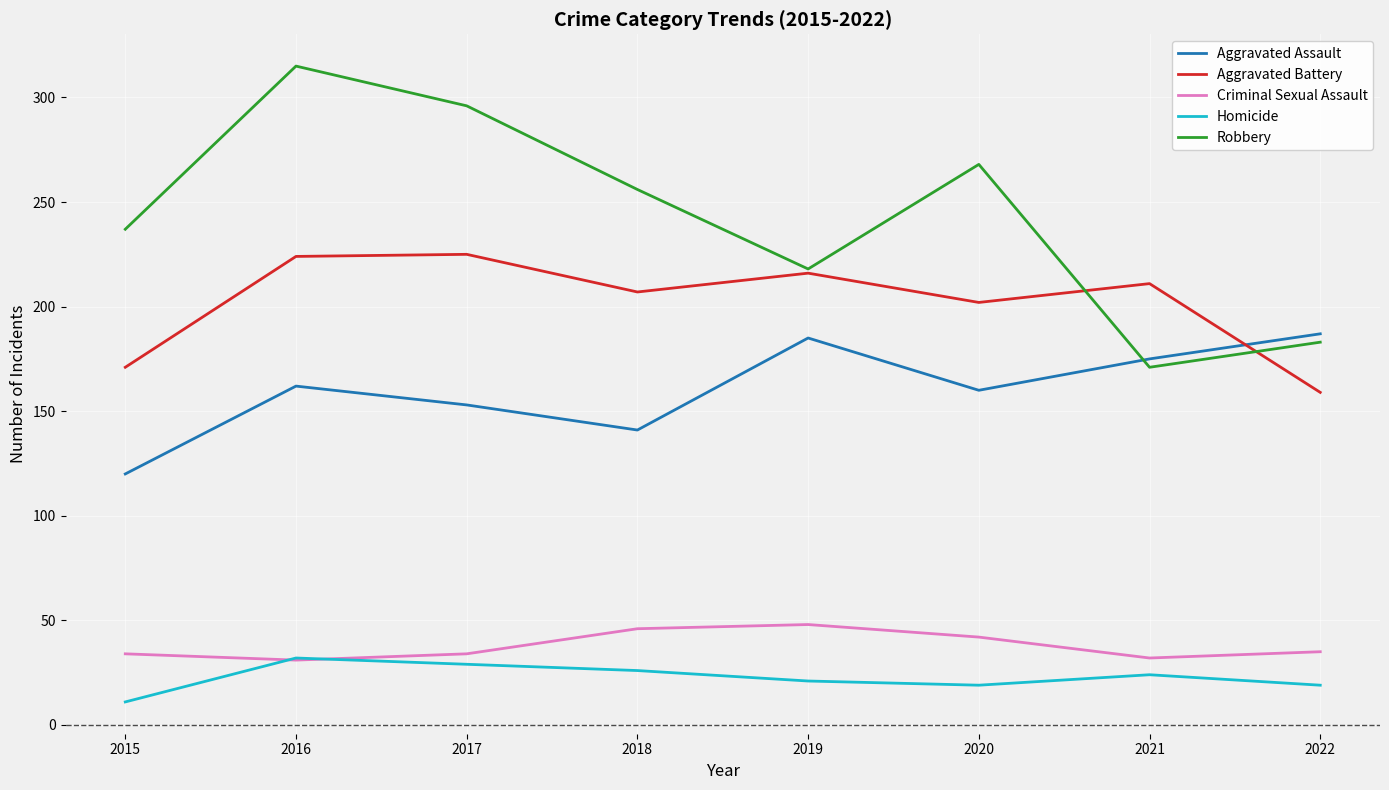

At which label is Aggravated Assault closest to 153?

2017